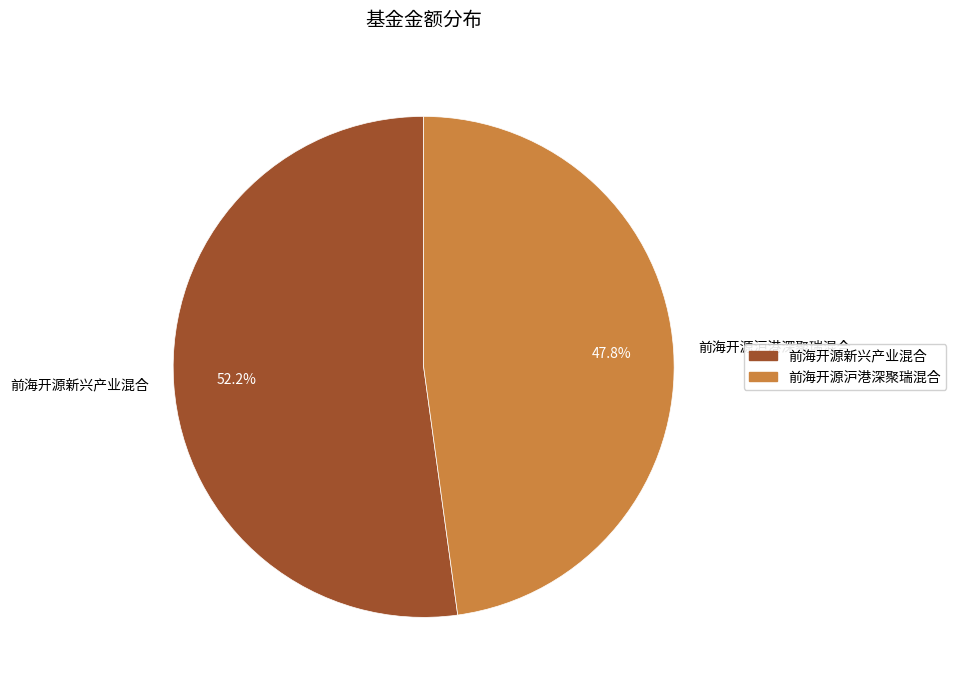

How many slices are in this pie chart?

2